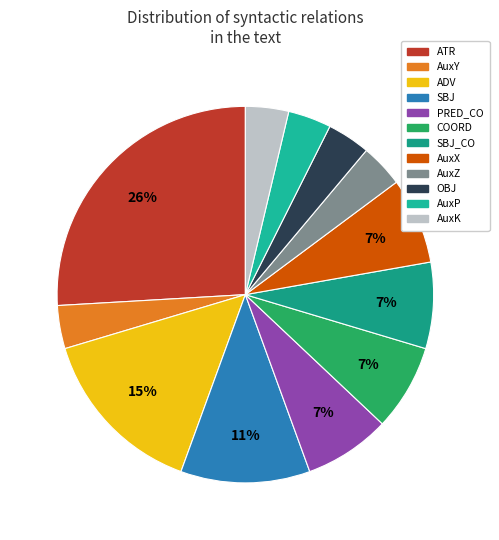

How many slices are in this pie chart?

12